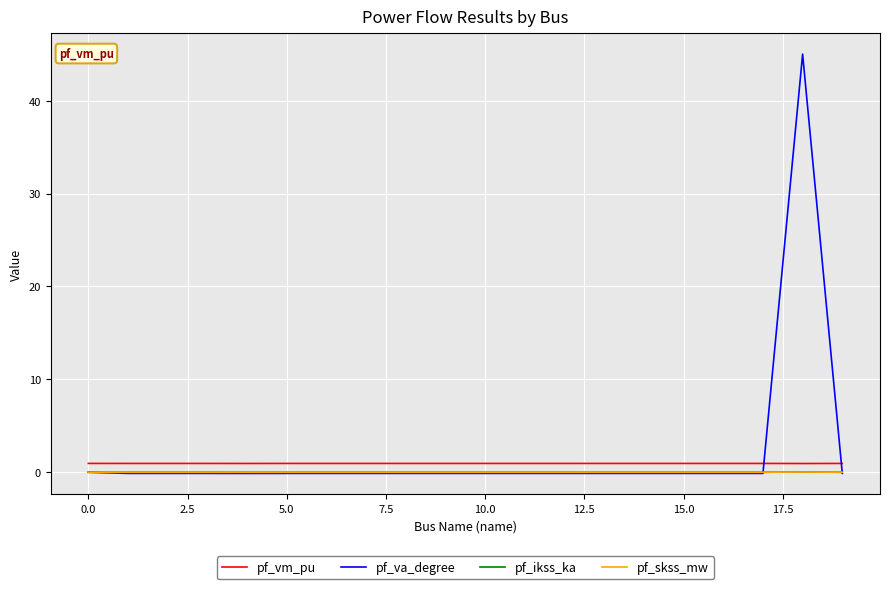

Which series has the largest range (max minus min)?

pf_va_degree